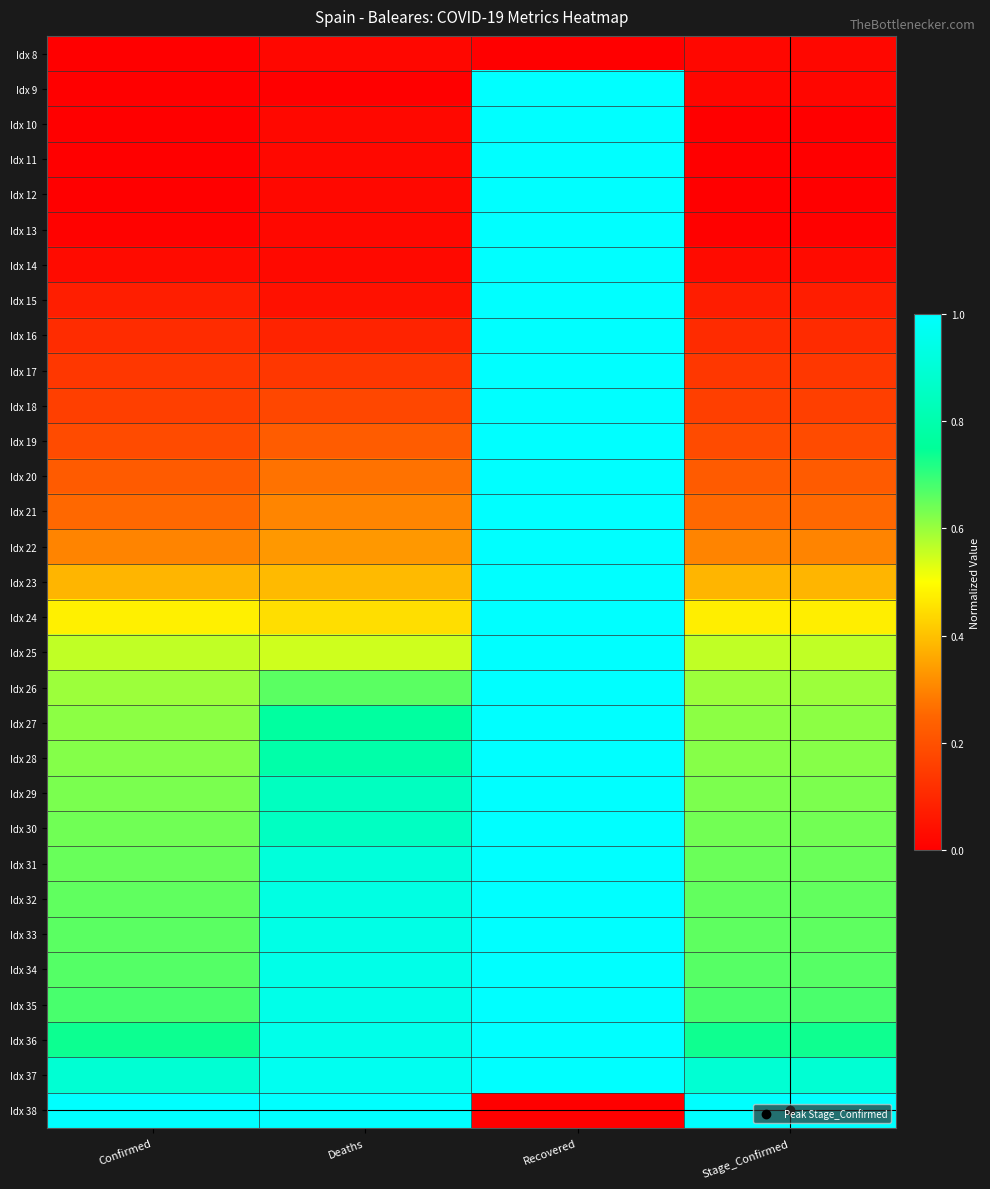

What is the difference between the highest and lowest values at Stage_Confirmed?

1.0